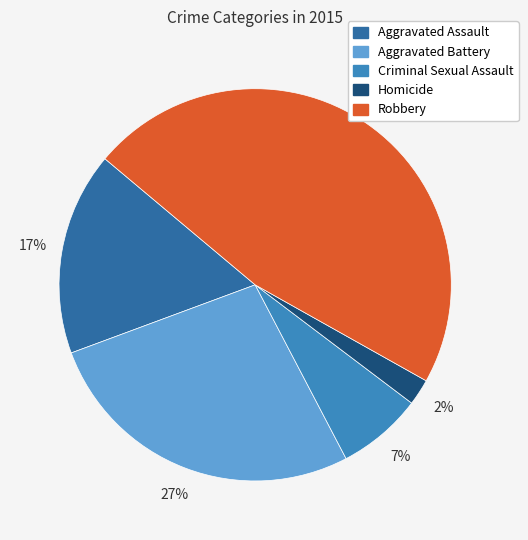

How many slices are in this pie chart?

5